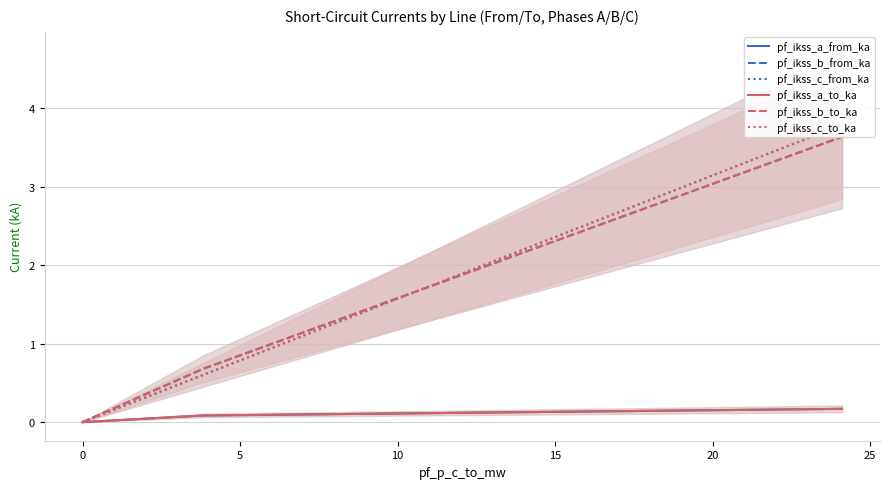

True or false: pf_ikss_a_to_ka and pf_ikss_c_to_ka intersect in this chart.

False